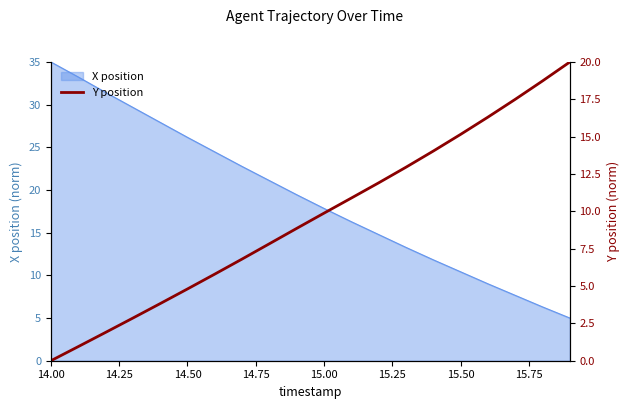

What is the difference between the maximum and minimum values?

20.0